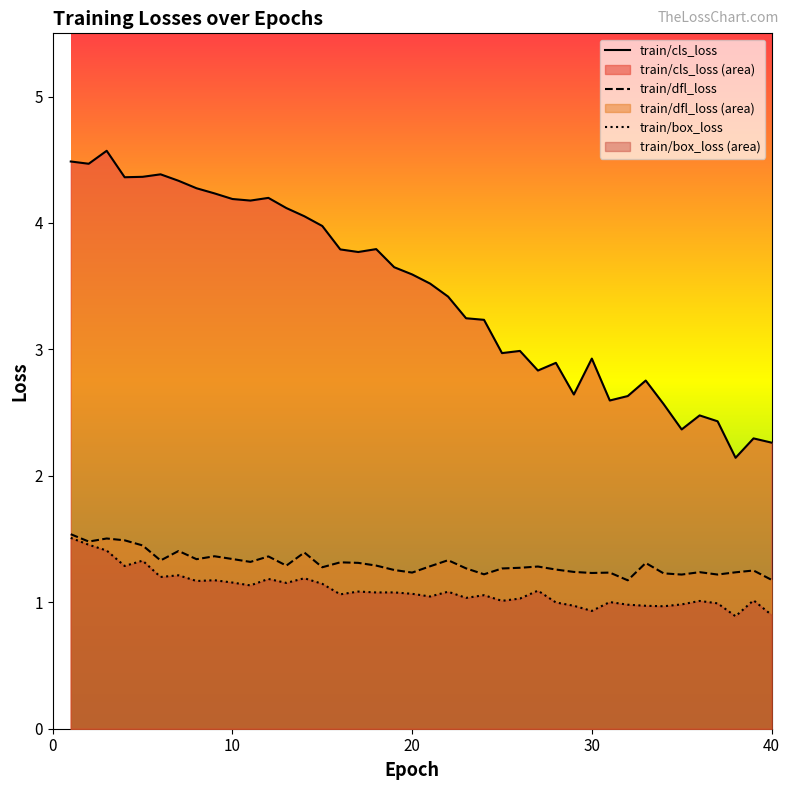

At which category is the sum across all series the highest?

1